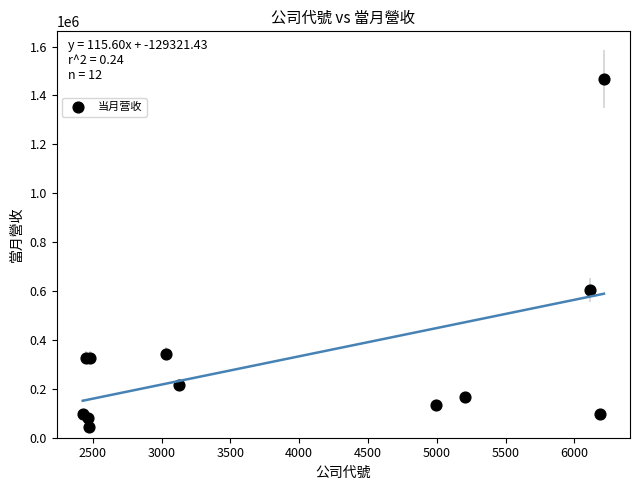

What Y value in the scatter plot is closest to 756818?

605673